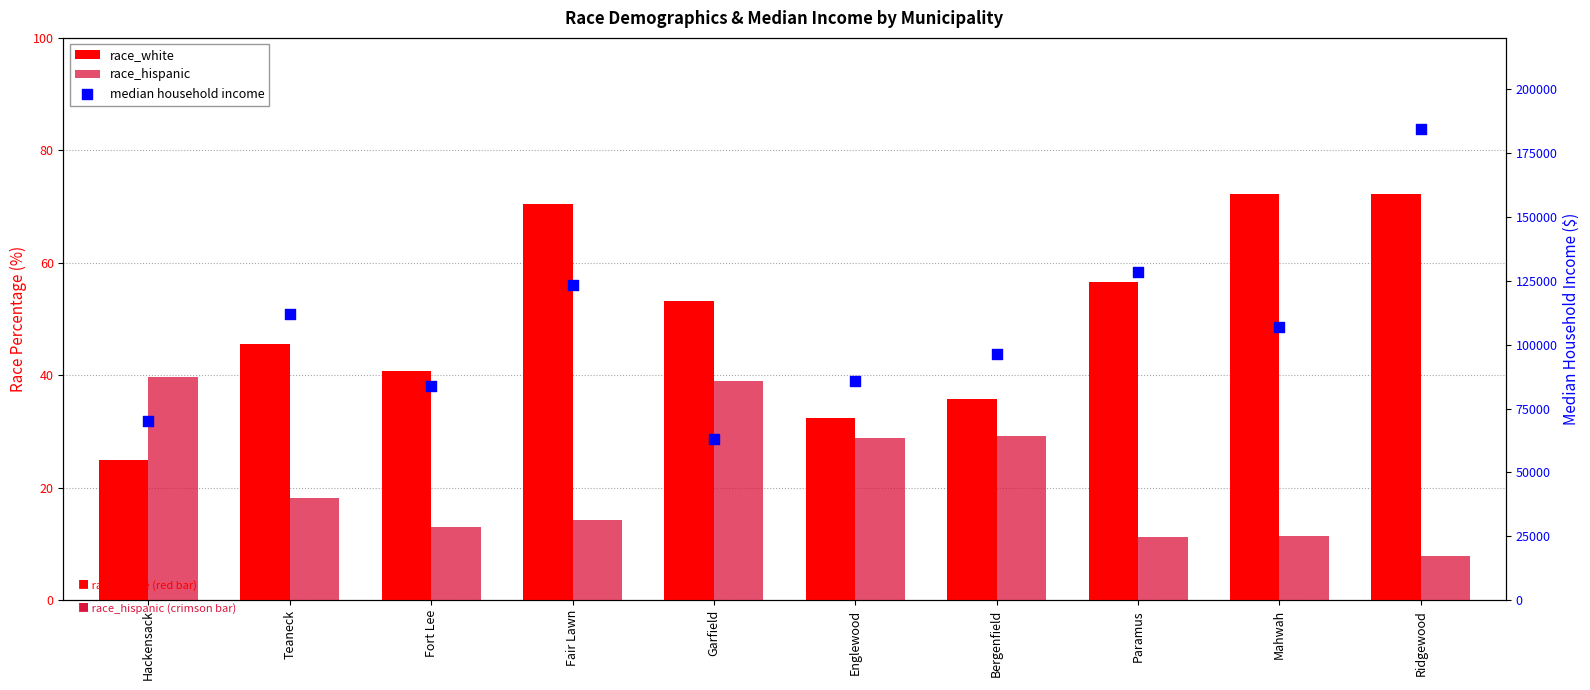

Which series contains the highest Y value?

median household income